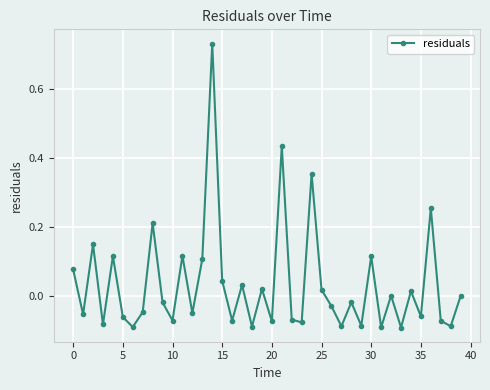

What is the sum of all values?

1.3